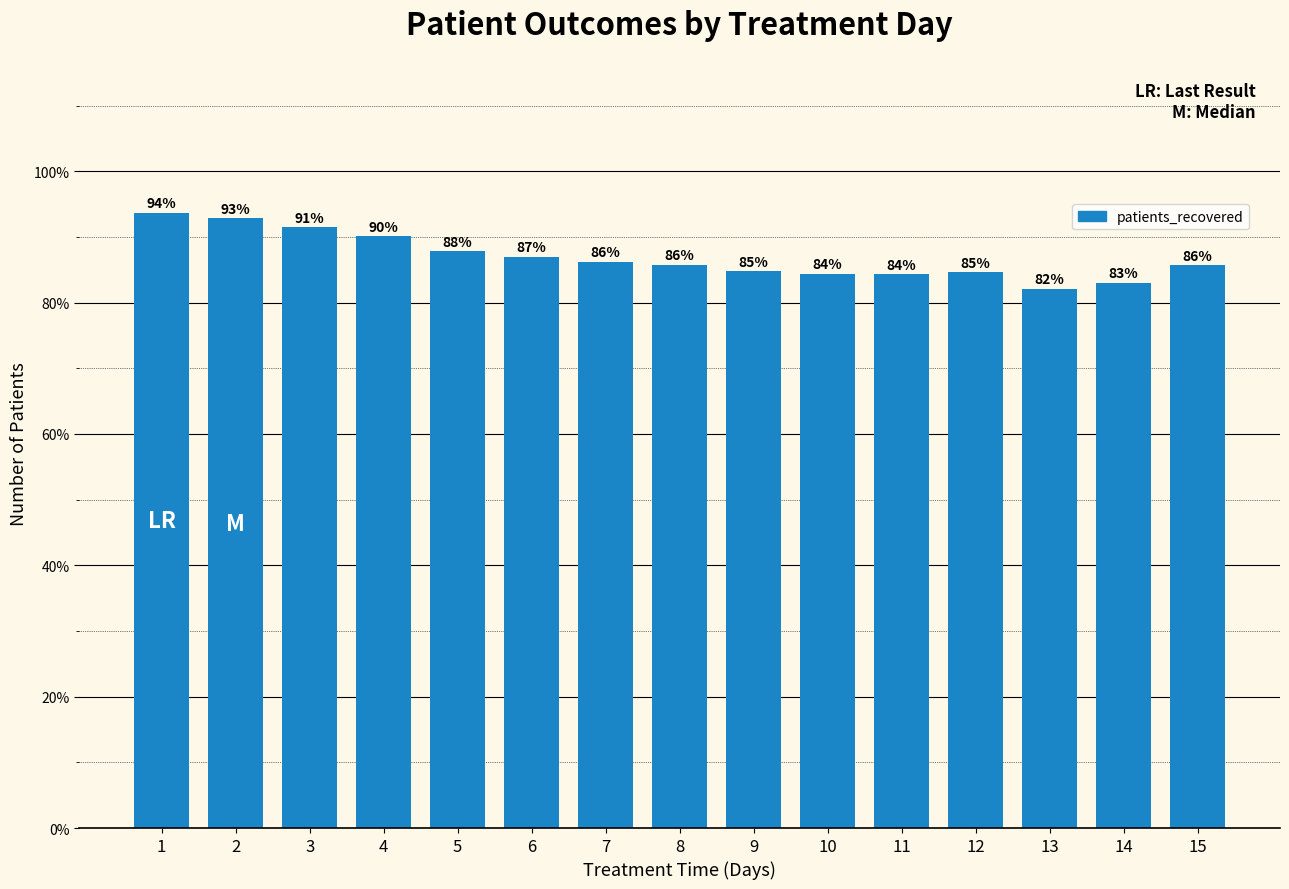

How many bars are there in total?

15